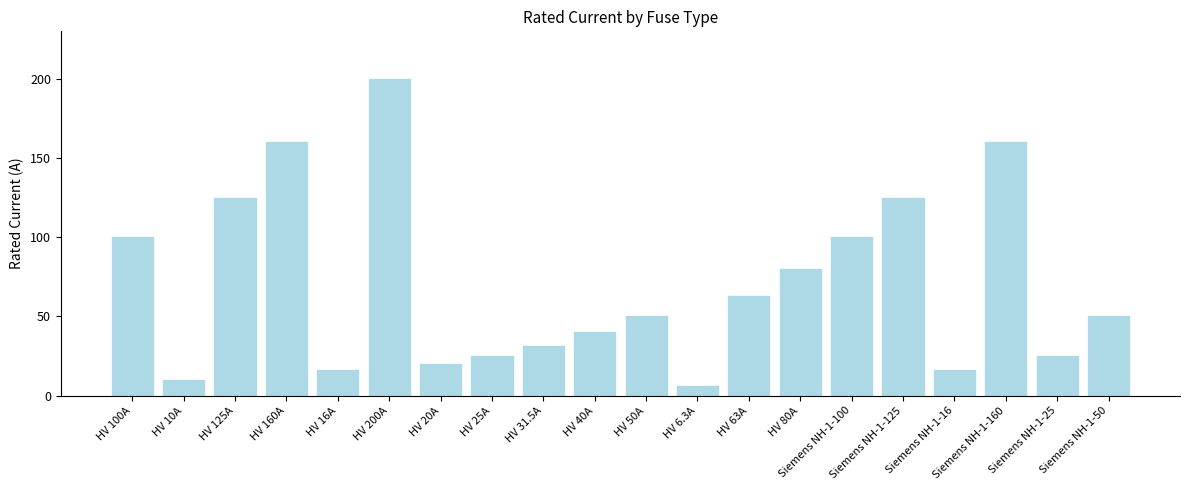

Is it true that the value at HV 31.5A is 42.6?

False